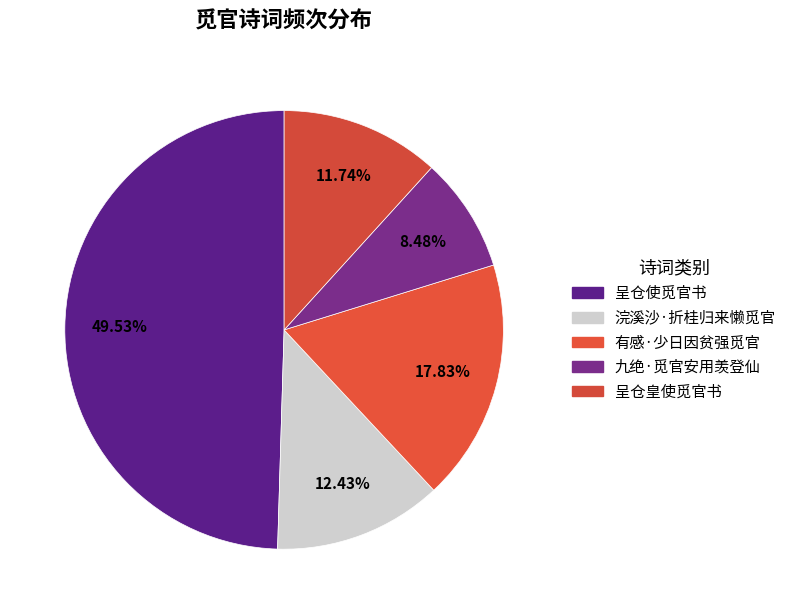

To the nearest percent, what is the difference between the largest and smallest slice percentages?

41%